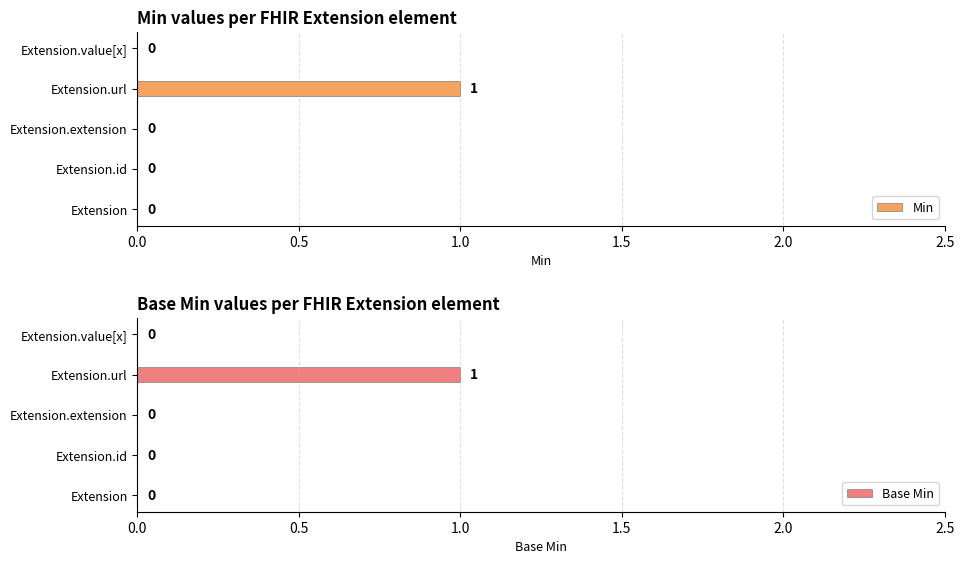

The Min series shows 0 at Extension.value[x]. True or false?

True